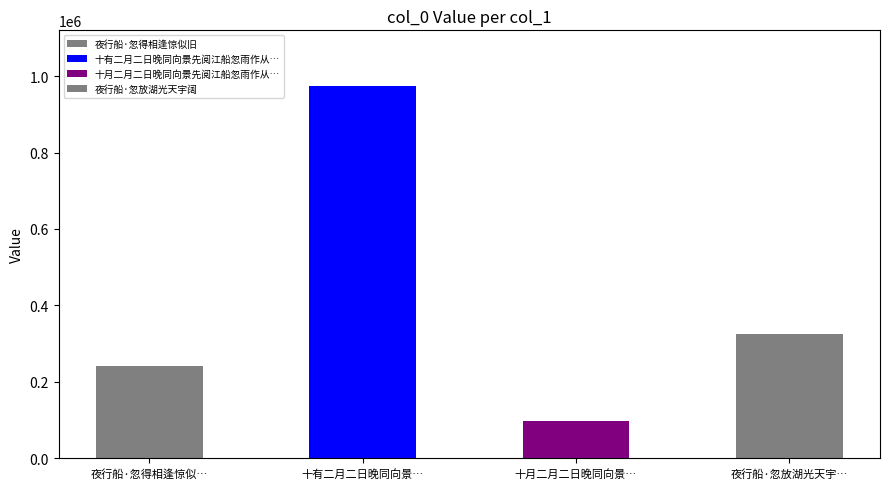

Which category has the highest value across all series?

十有二月二日晚同向景先阅江船忽雨作从教授假盖继以诗来次韵